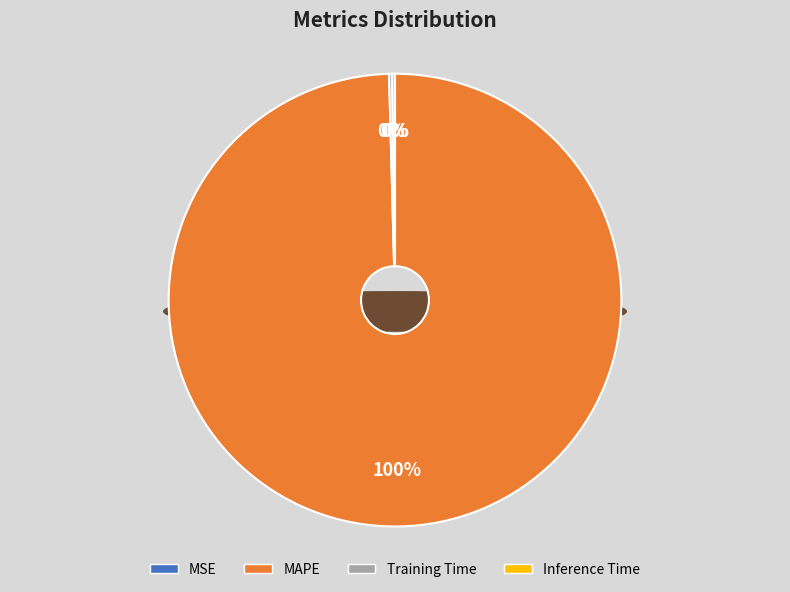

Count the number of slices in the pie.

4